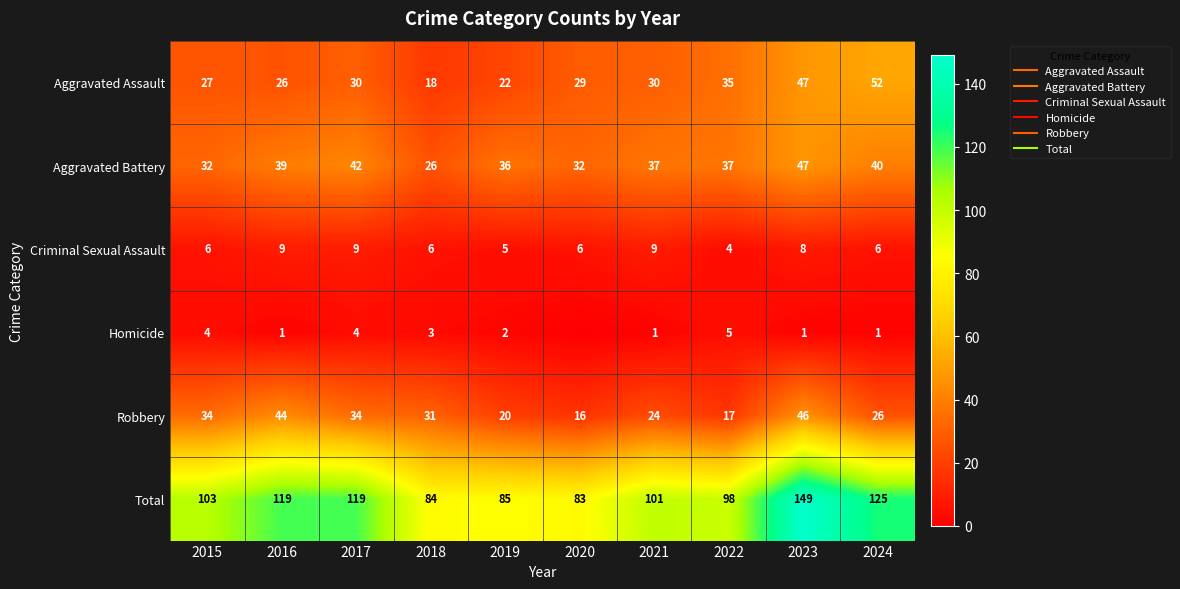

At 2016, list the series in order from largest to smallest.

Total, Robbery, Aggravated Battery, Aggravated Assault, Criminal Sexual Assault, Homicide